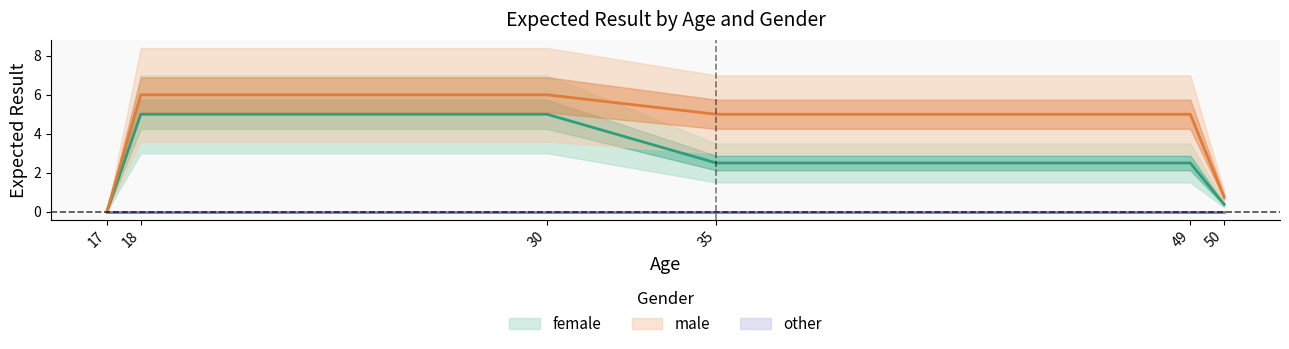

True or false: male and female cross at least once.

False